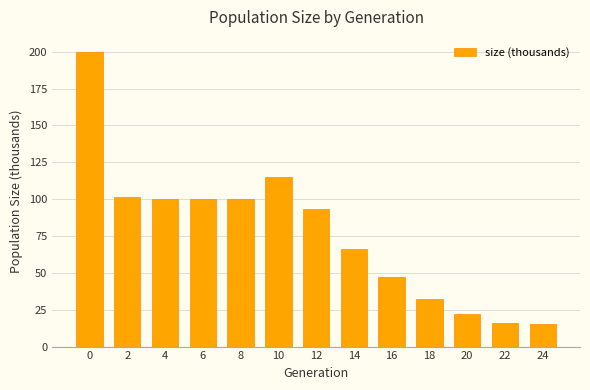

What is the value of the 9th bar from the left?

47.3